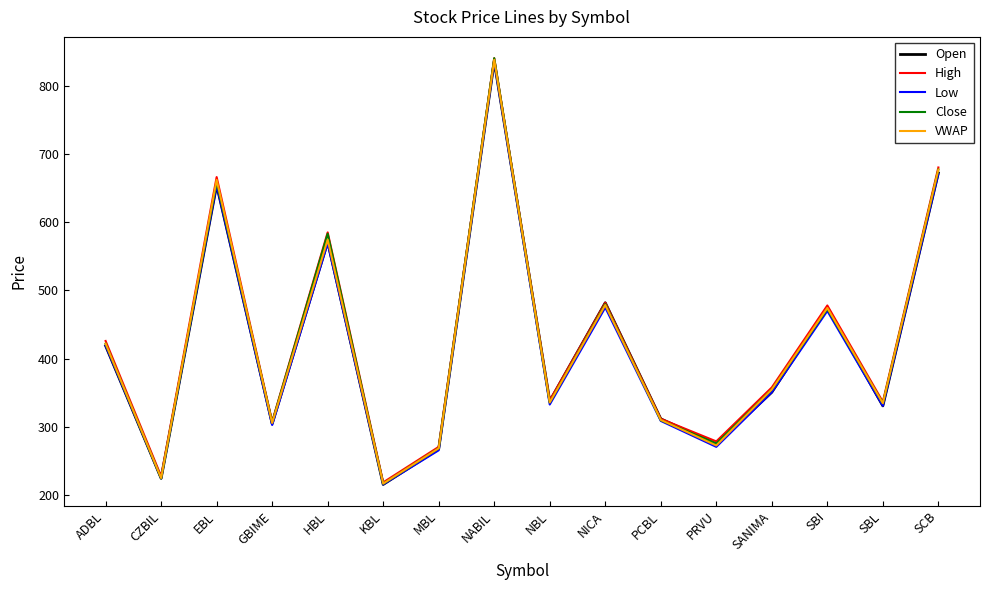

Which label corresponds to the largest value in the chart?

NABIL